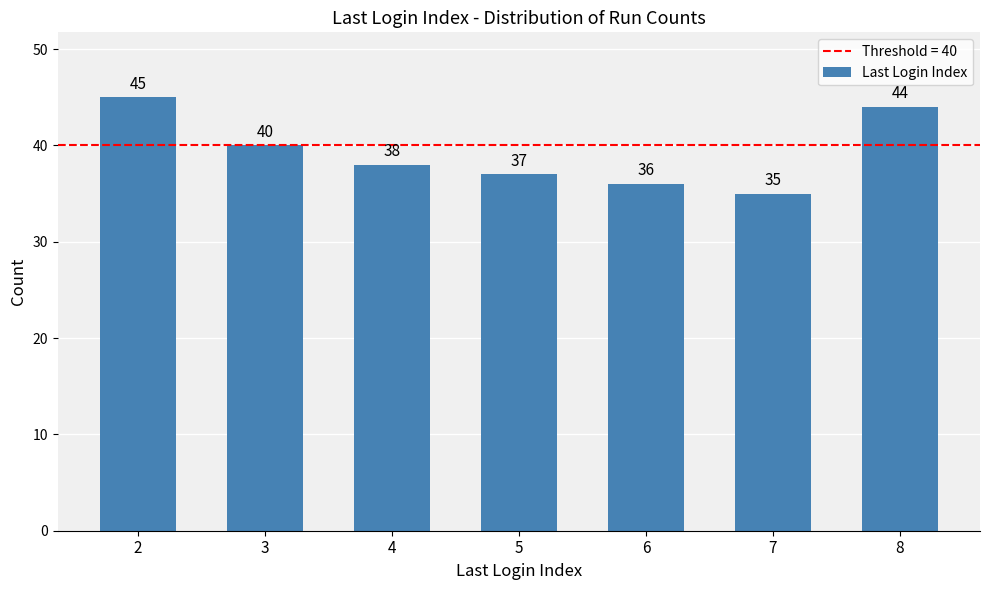

Reading left to right, transcribe all the data shown in this chart.

2=45	3=40	4=38	5=37	6=36	7=35	8=44